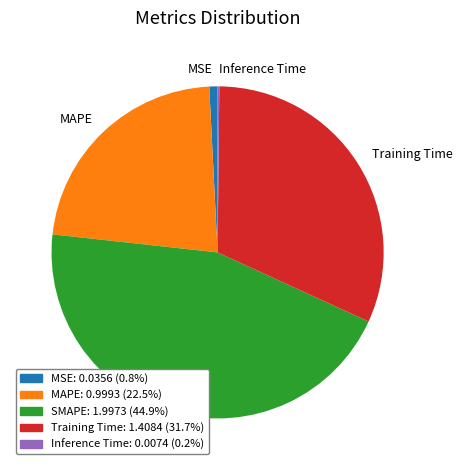

Is there a majority slice in this chart?

No